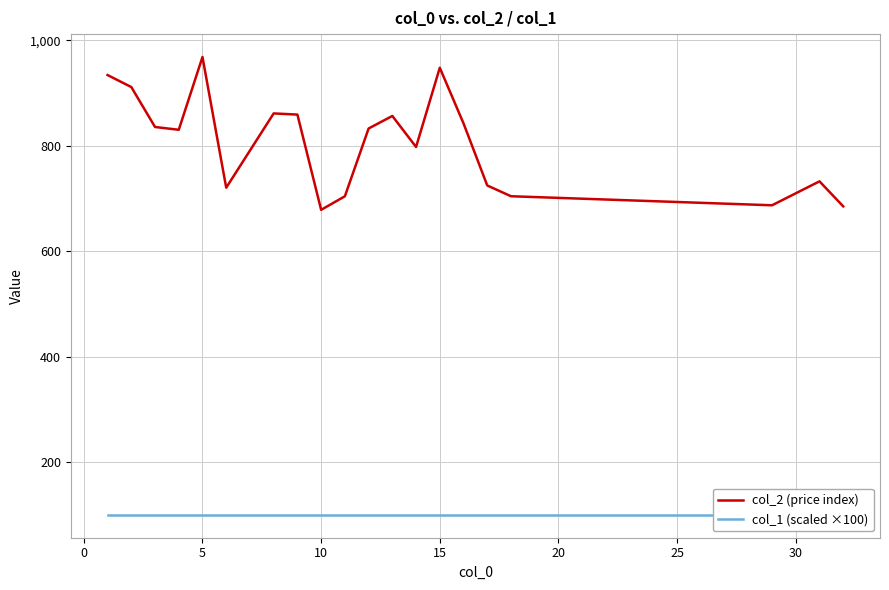

How many values in the col_2 (price index) series exceed 832?

10